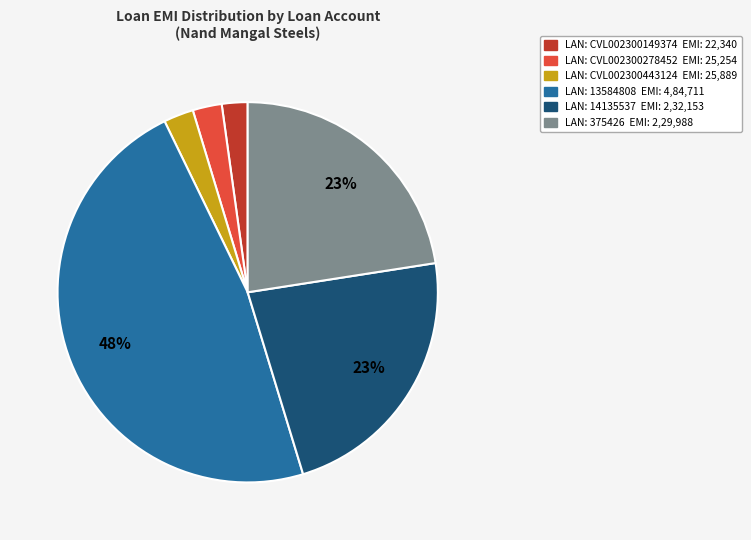

Is there any slice that represents more than half of the pie?

No